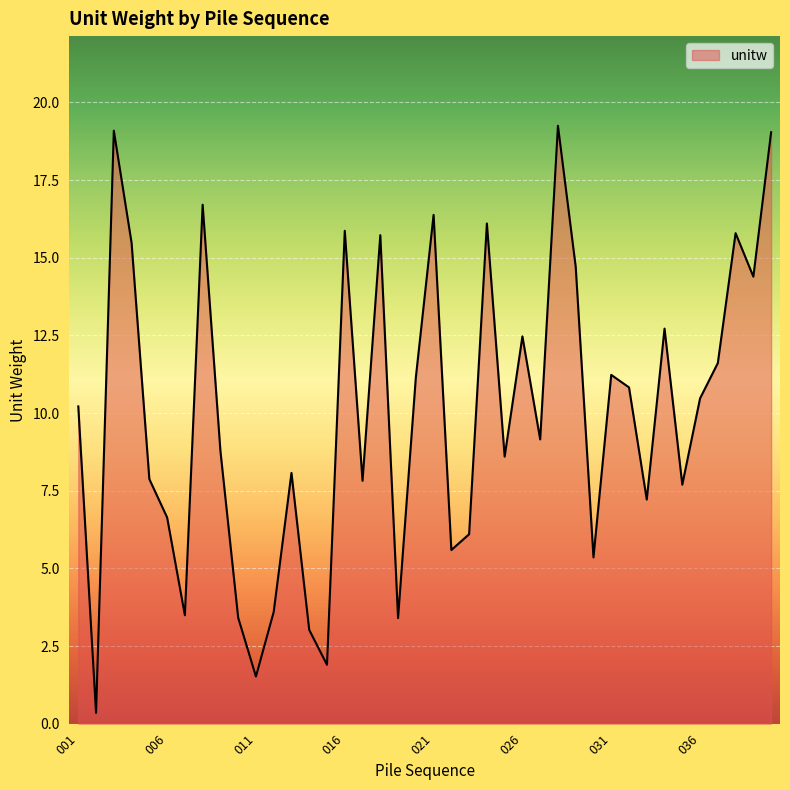

What is the minimum value shown in the chart?

0.3